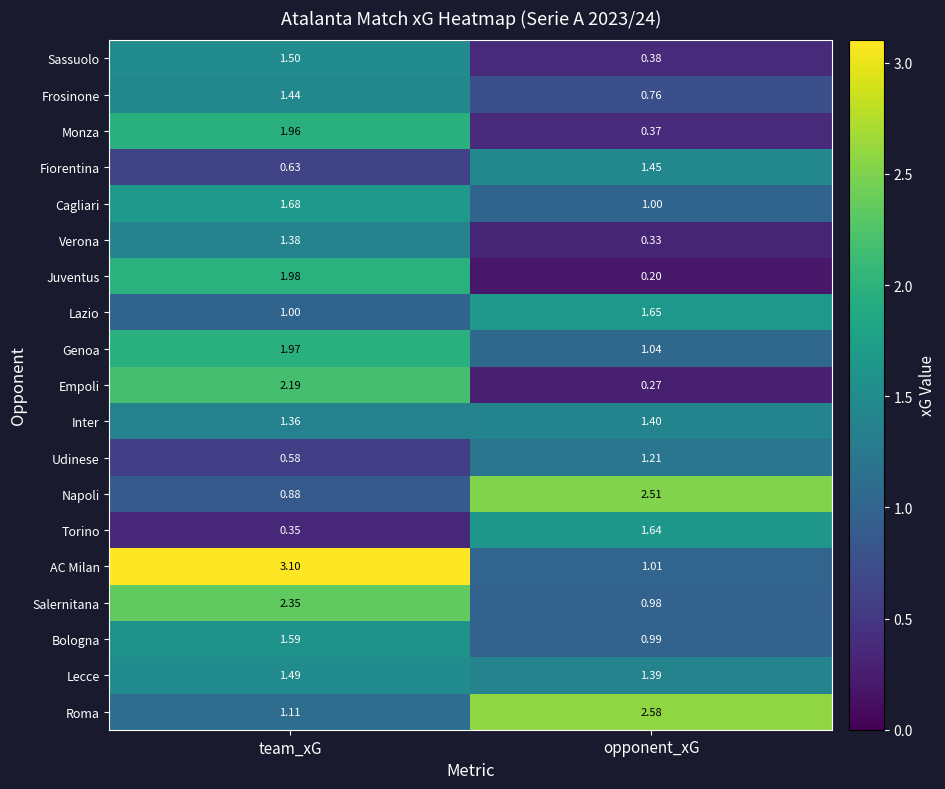

At which category is the sum across all series the highest?

team_xG